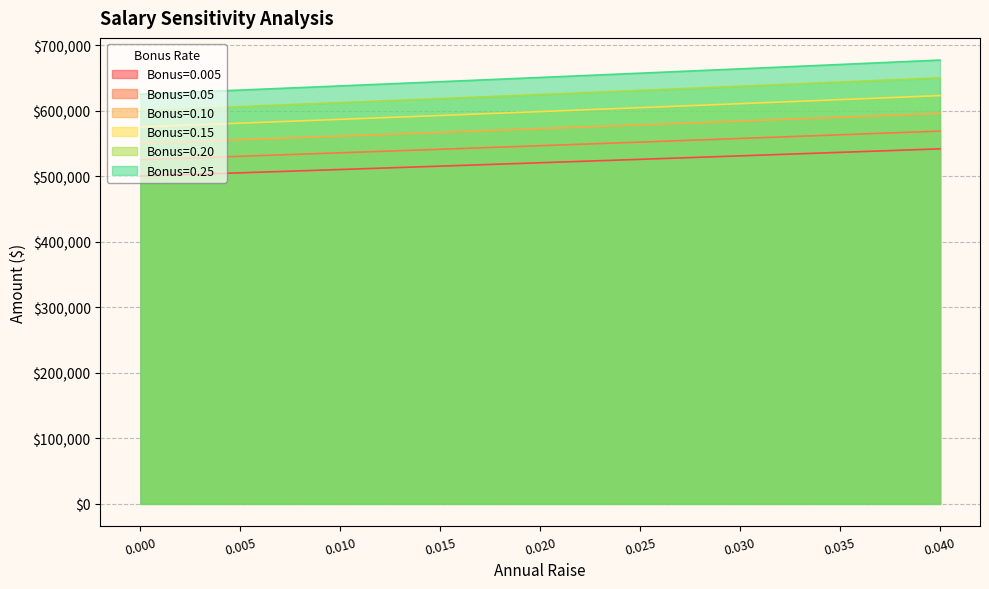

True or false: 0.15 and 0.005 intersect in this chart.

False